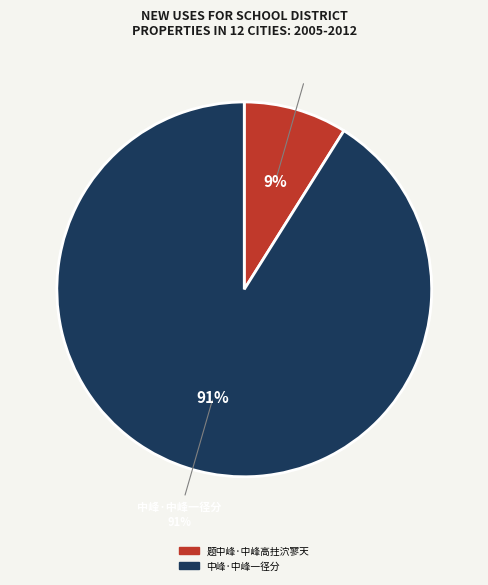

To the nearest percent, what portion does 题中峰·中峰高拄泬寥天 represent?

9%